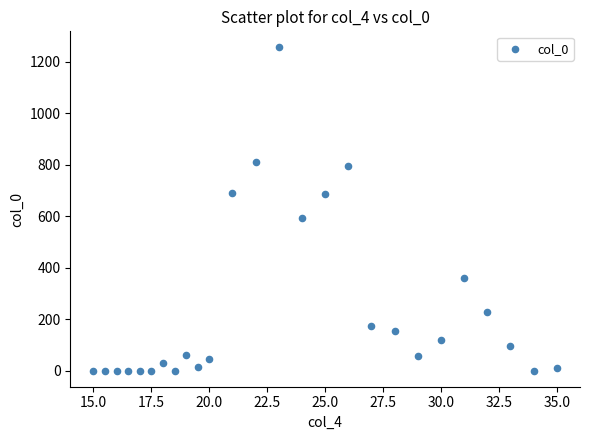

What Y value in the scatter plot is closest to 627?

592